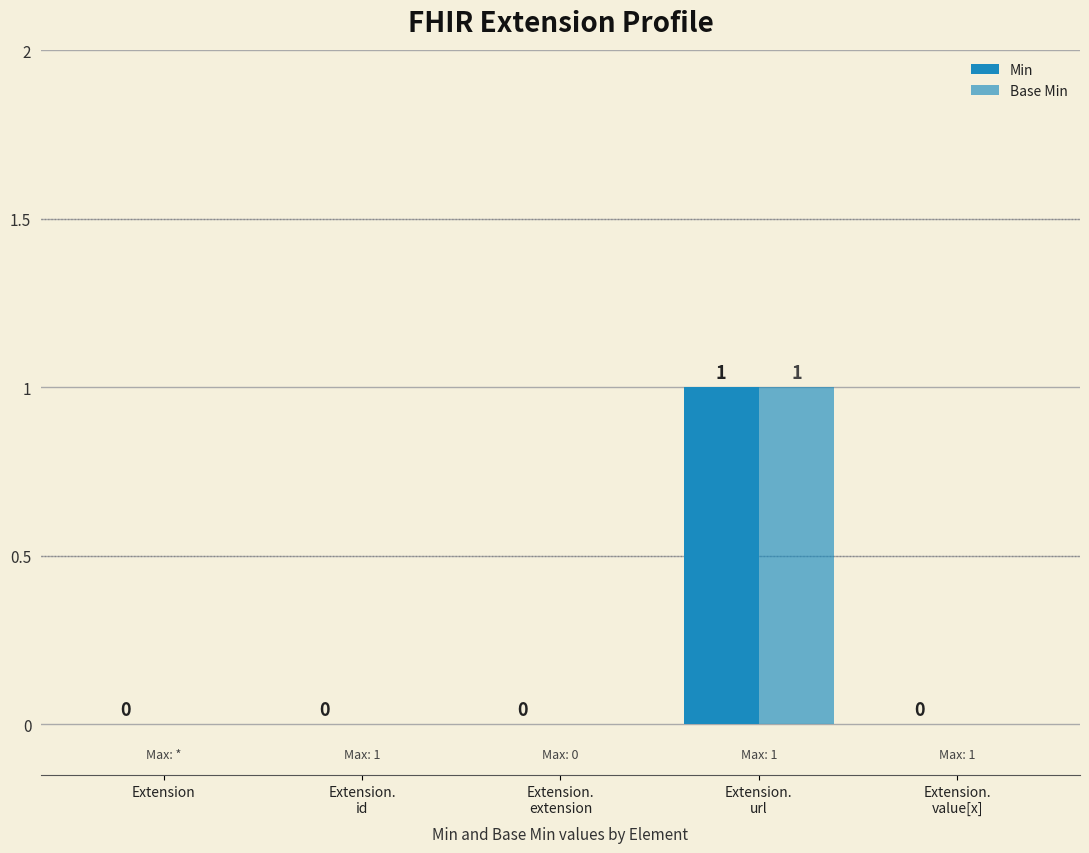

How many groups of bars are there?

5